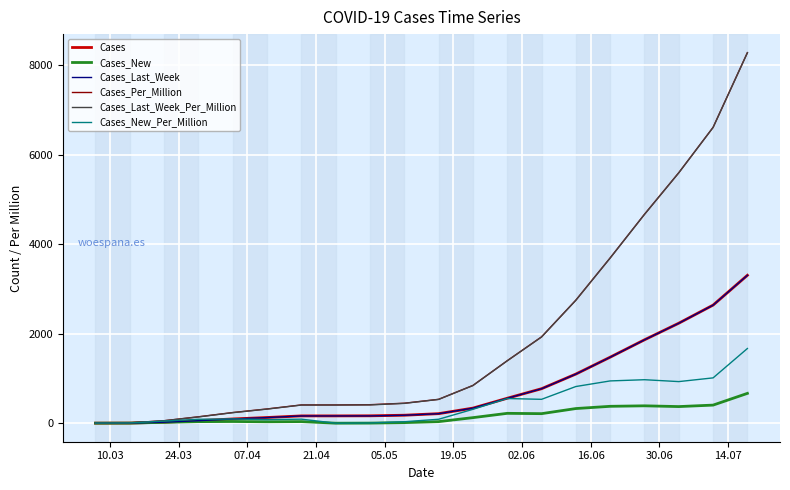

What is the greatest value displayed?

8275